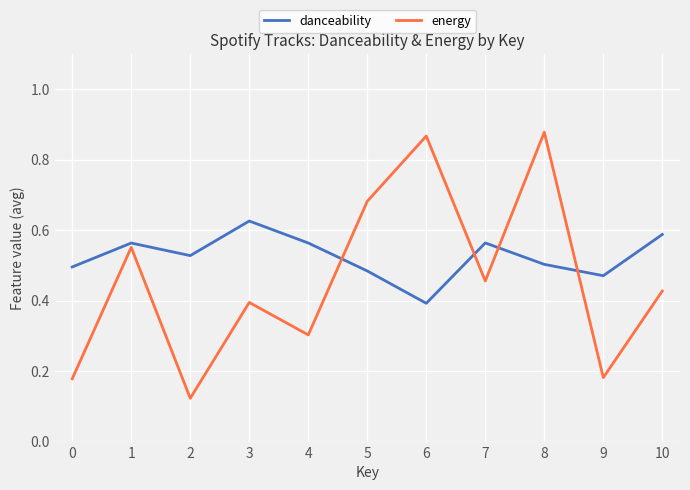

What are all the series names shown in the legend?

danceability, energy